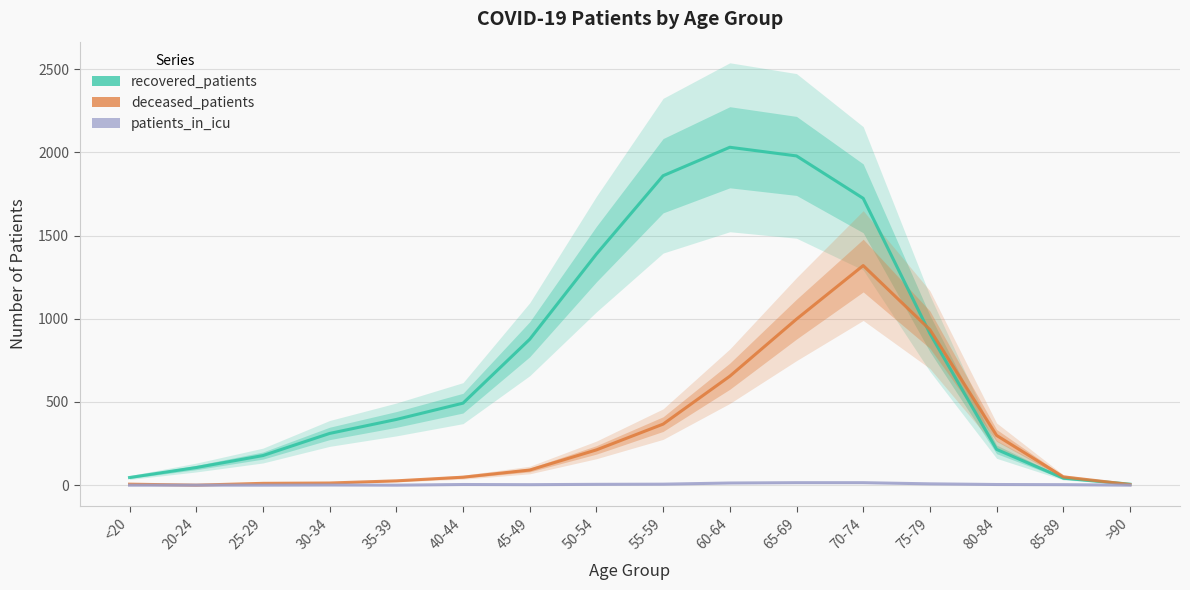

Is the value of recovered_patients at 35-39 greater than the value of deceased_patients at 50-54?

Yes